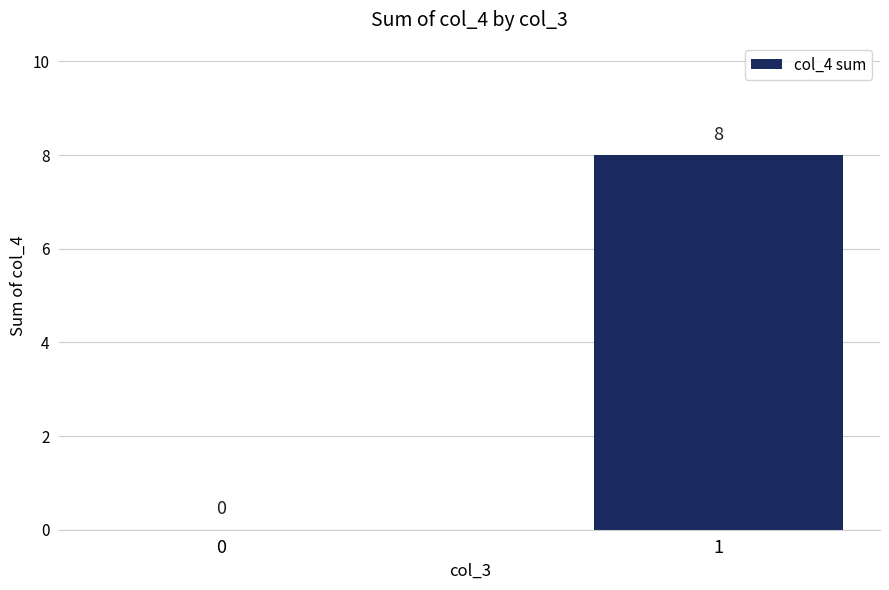

What is the sum of all values?

8